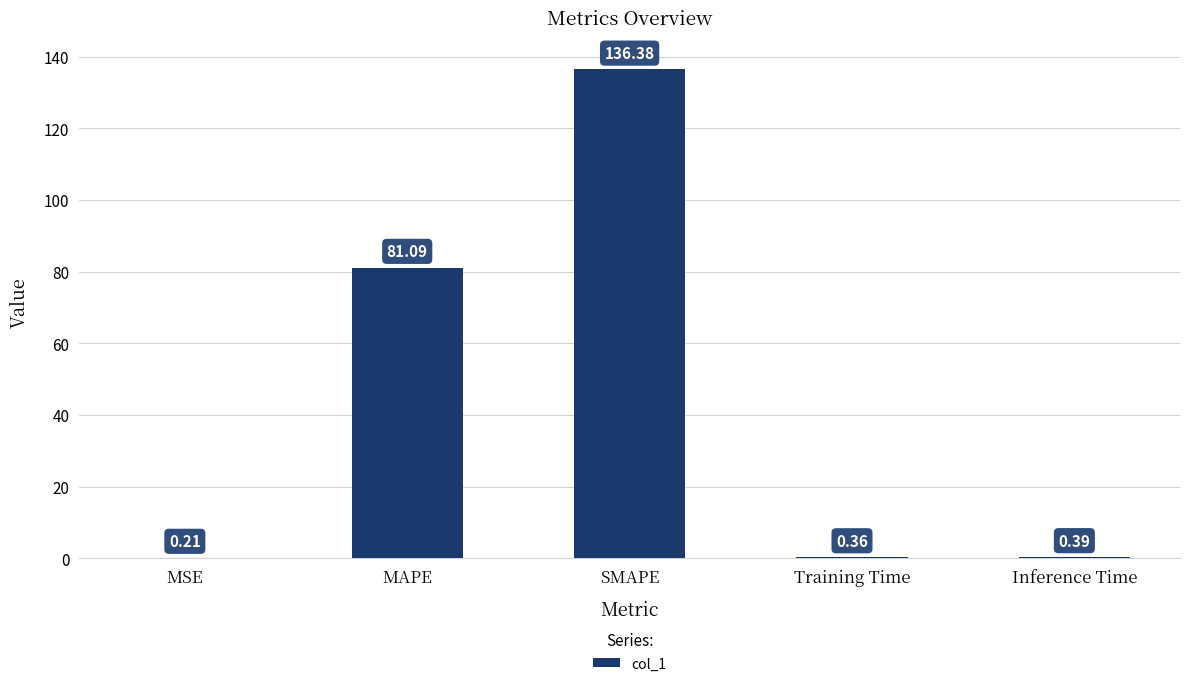

What is the sum of all values?

218.4